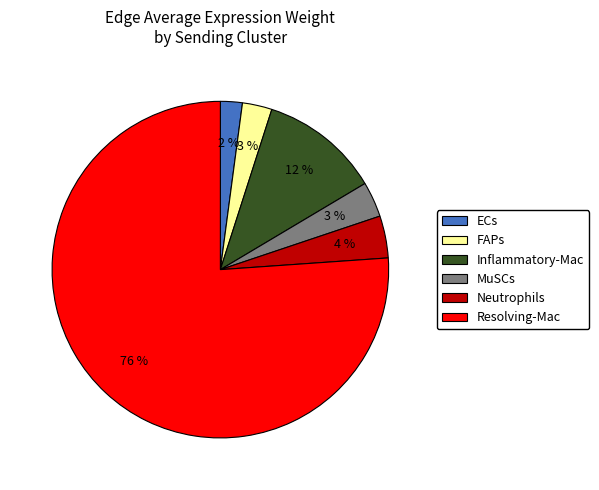

To the nearest percent, what percentage of the pie is Inflammatory-Mac?

12%